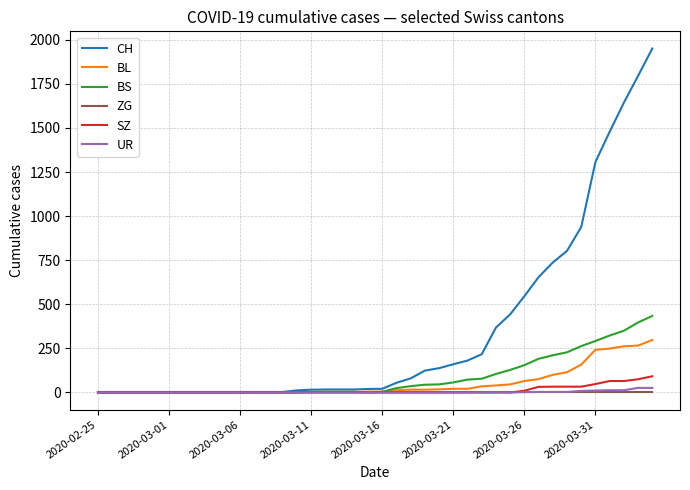

Count the number of data series in this chart.

6